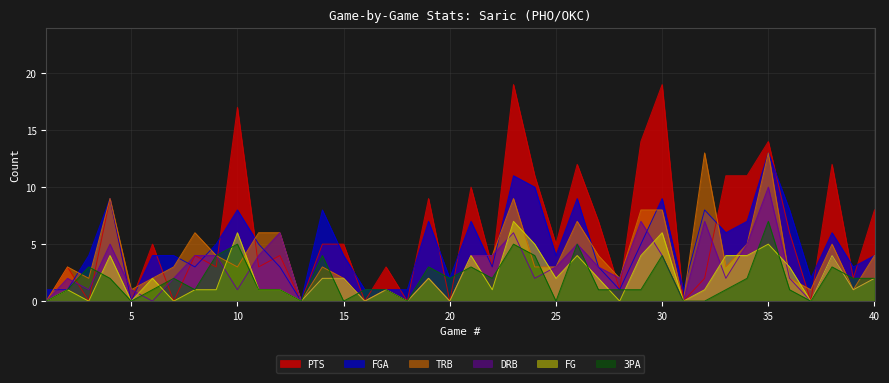

Reading right to left, list all the values displayed in this chart.

PTS: 40=8	39=2	38=12	37=0	36=6	35=14	34=11	33=11	32=2	31=0	30=19	29=14	28=1	27=7	26=12	25=5	24=11	23=19	22=3	21=10	20=0	19=9	18=0	17=3	16=0	15=5	14=5	13=0	12=4	11=3	10=17	9=3	8=4	7=0	6=5	5=0	4=9	3=0	2=3	1=0
FGA: 40=4	39=3	38=6	37=2	36=8	35=13	34=7	33=6	32=8	31=1	30=9	29=5	28=1	27=3	26=9	25=4	24=10	23=11	22=3	21=7	20=2	19=7	18=1	17=1	16=1	15=4	14=8	13=0	12=3	11=5	10=8	9=5	8=3	7=4	6=4	5=0	4=9	3=4	2=1	1=1
TRB: 40=4	39=1	38=5	37=1	36=2	35=13	34=5	33=3	32=13	31=0	30=8	29=8	28=2	27=4	26=7	25=3	24=3	23=9	22=4	21=4	20=0	19=2	18=0	17=1	16=0	15=2	14=3	13=0	12=6	11=6	10=3	9=4	8=6	7=3	6=2	5=1	4=9	3=2	2=3	1=0
DRB: 40=2	39=1	38=4	37=0	36=2	35=10	34=5	33=2	32=7	31=0	30=4	29=7	28=2	27=3	26=5	25=3	24=2	23=6	22=4	21=4	20=0	19=2	18=0	17=1	16=0	15=2	14=2	13=0	12=6	11=4	10=1	9=4	8=4	7=2	6=0	5=1	4=5	3=1	2=2	1=0
FG: 40=2	39=1	38=4	37=0	36=3	35=5	34=4	33=4	32=1	31=0	30=6	29=4	28=0	27=2	26=4	25=2	24=5	23=7	22=1	21=4	20=0	19=2	18=0	17=1	16=0	15=2	14=2	13=0	12=1	11=1	10=6	9=1	8=1	7=0	6=2	5=0	4=4	3=0	2=1	1=0
3PA: 40=2	39=2	38=3	37=0	36=1	35=7	34=2	33=1	32=0	31=0	30=4	29=1	28=1	27=1	26=5	25=0	24=4	23=5	22=2	21=3	20=2	19=3	18=0	17=1	16=1	15=0	14=4	13=0	12=1	11=1	10=5	9=4	8=1	7=2	6=1	5=0	4=2	3=3	2=1	1=0